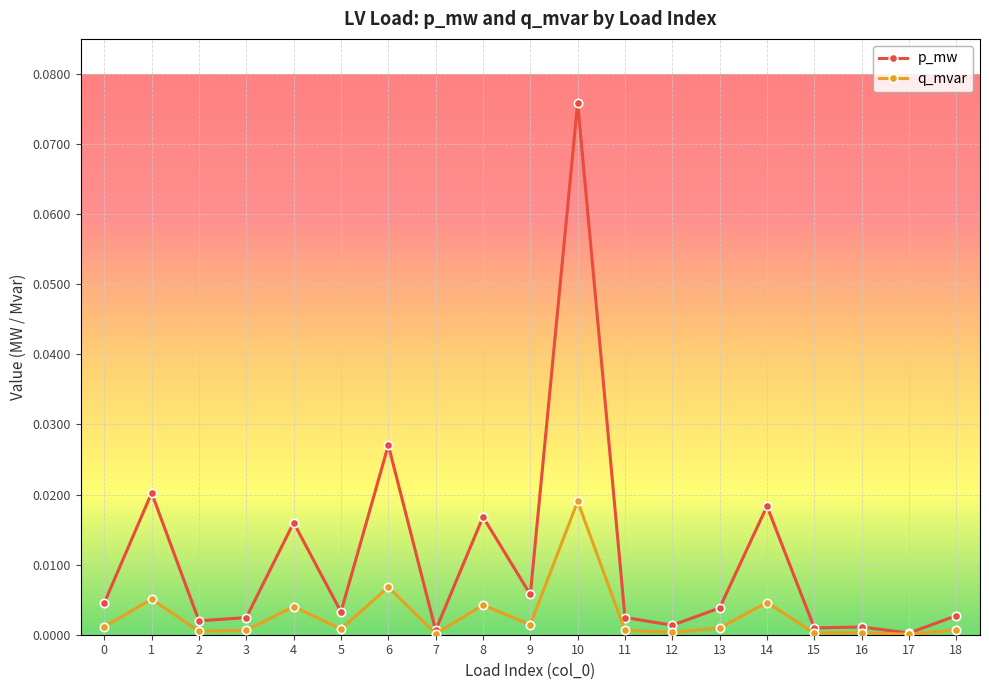

Count the number of categories in the chart.

19